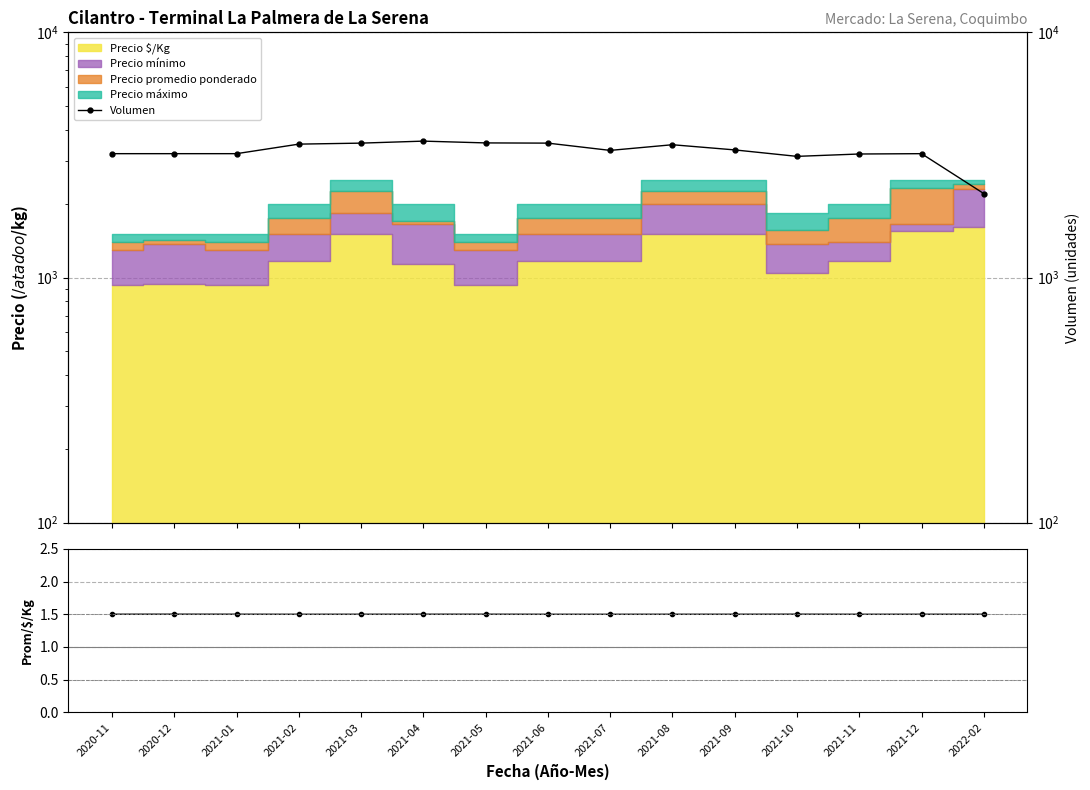

How many data points in Volumen are above 3300?

7